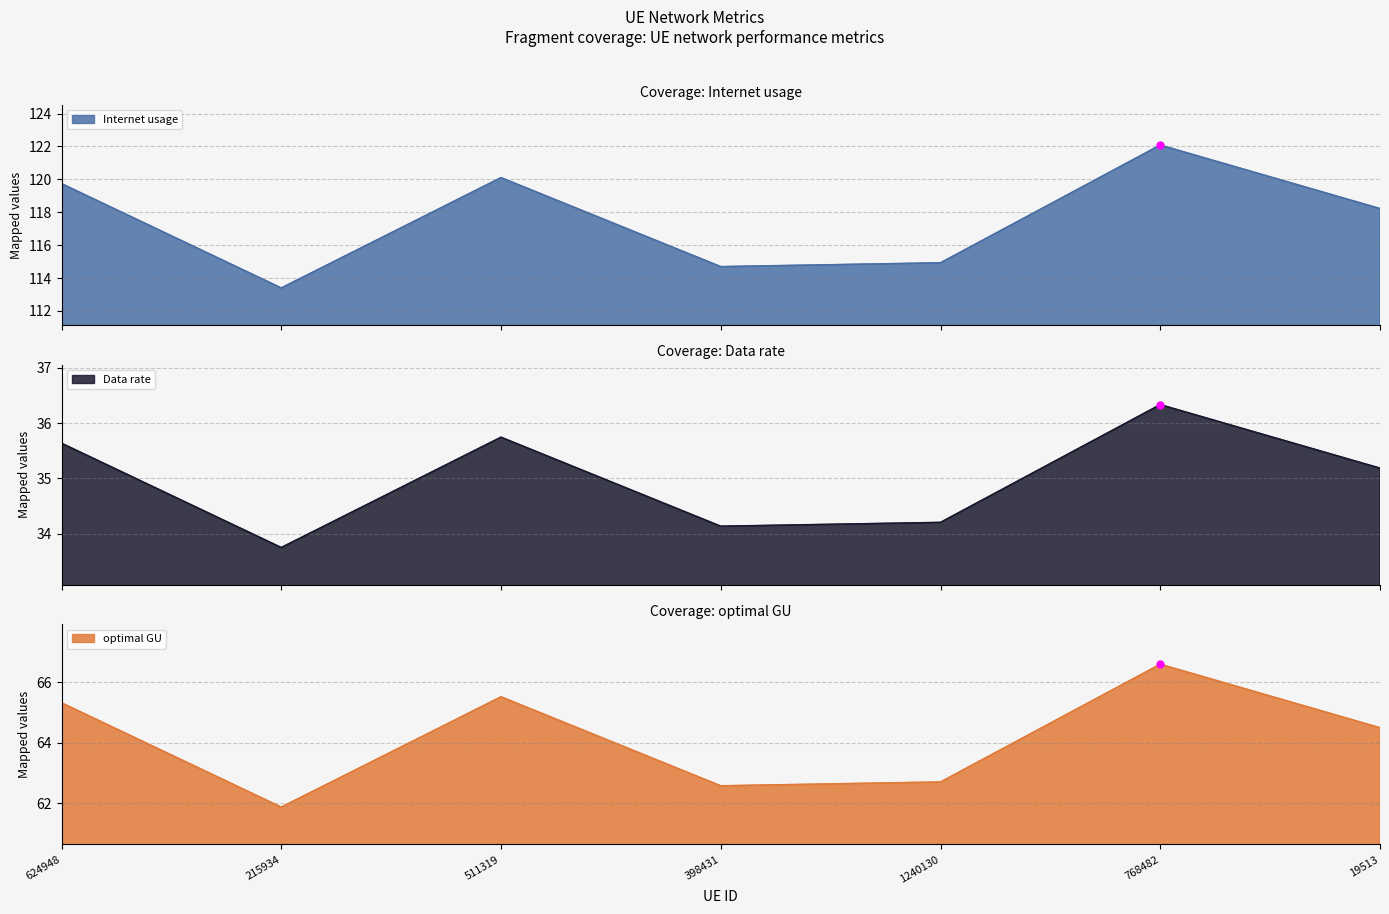

What is the minimum value for Internet usage?

113.4